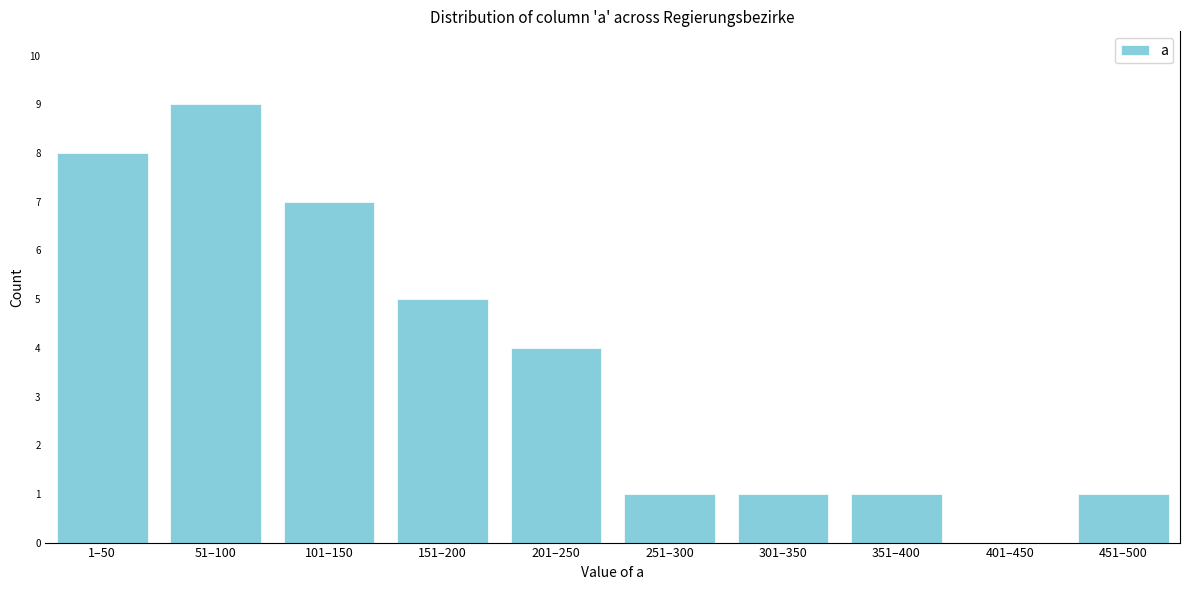

Reading right to left, list all the values displayed in this chart.

451–500=1	401–450=0	351–400=1	301–350=1	251–300=1	201–250=4	151–200=5	101–150=7	51–100=9	1–50=8